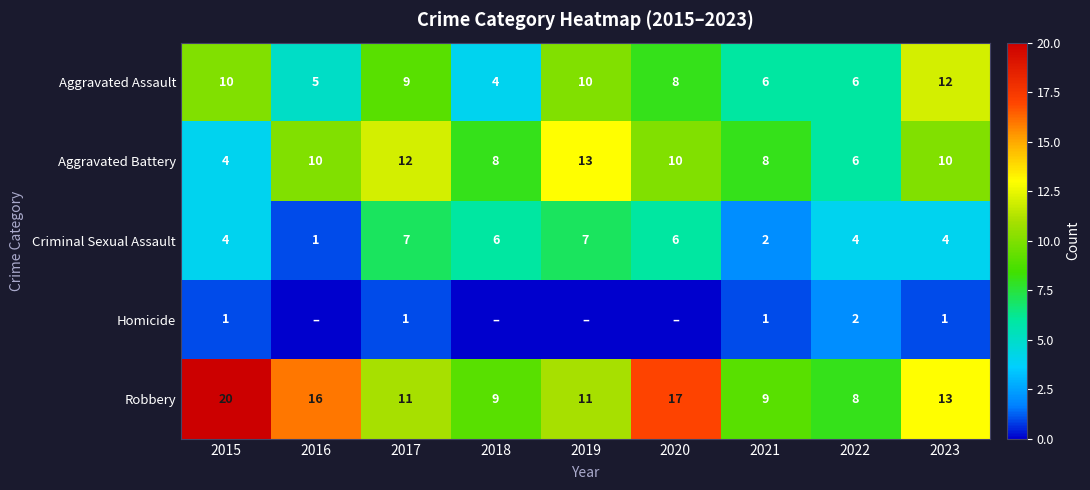

At which label is Robbery closest to 14?

2023